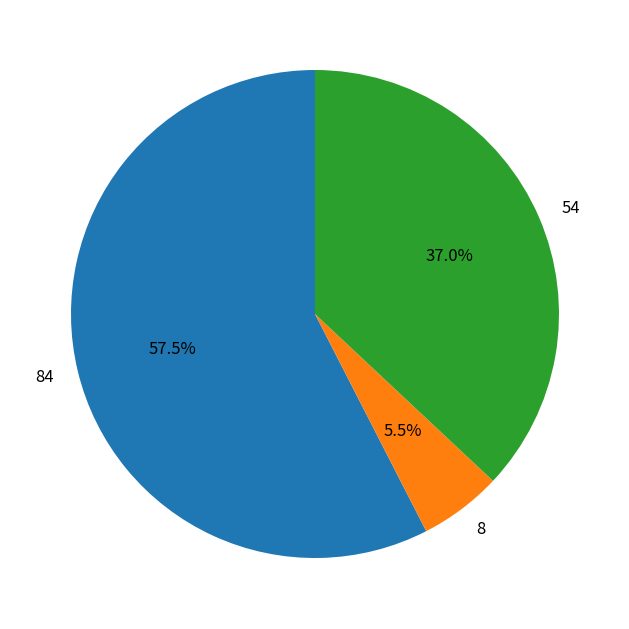

Combined, do 84 and 54 account for over 50%?

Yes